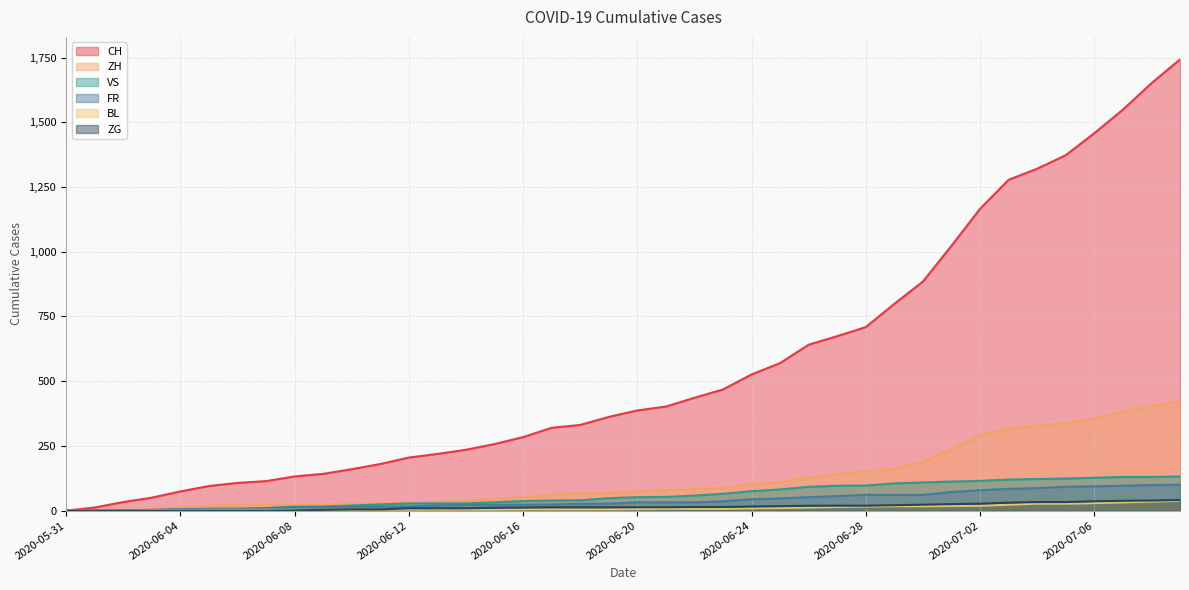

Reading right to left, transcribe all the data shown in this chart.

CH: 1743	1651	1549	1458	1373	1321	1278	1166	1023	885	799	709	674	641	570	526	468	436	402	387	362	331	320	284	257	235	219	205	180	160	142	132	114	107	95	74	50	33	12	0
ZH: 424	405	382	356	337	329	316	293	237	189	161	152	141	129	110	103	87	83	80	75	68	67	62	52	45	38	33	30	28	26	23	23	23	23	19	13	5	2	0	0
VS: 132	130	130	127	124	122	120	115	112	109	105	97	96	92	82	75	65	58	53	52	48	40	39	37	32	28	28	28	24	20	16	15	10	7	7	4	2	2	1	0
FR: 100	99	96	94	92	87	84	79	72	61	61	61	56	52	47	44	36	32	32	32	27	26	24	23	22	22	20	16	16	15	13	13	9	7	7	5	3	2	0	0
BL: 38	35	32	29	27	27	23	19	18	17	17	16	14	12	10	9	7	7	7	6	5	5	5	5	4	4	4	4	4	4	3	3	3	3	3	2	2	1	1	0
ZG: 41	39	38	36	33	33	31	27	25	23	21	19	19	19	17	16	14	14	13	13	13	13	13	12	11	9	9	9	5	5	3	1	0	0	0	0	0	0	0	0